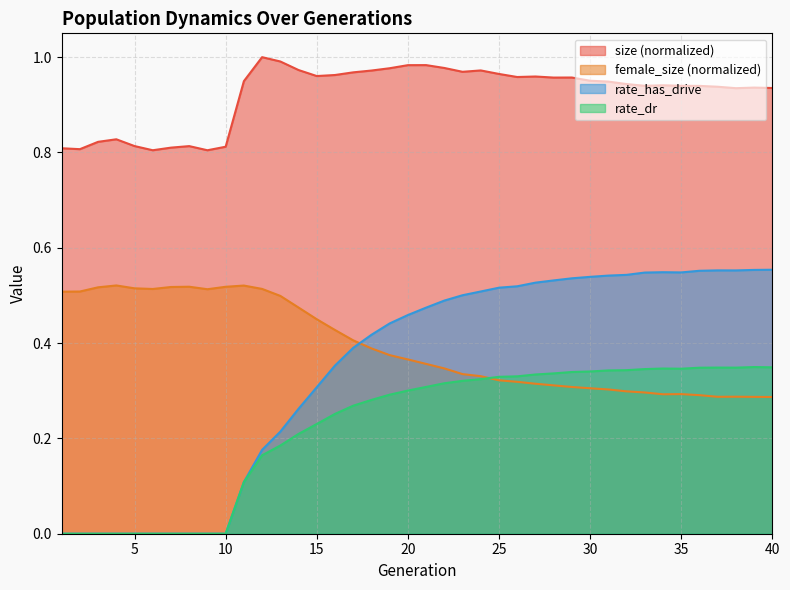

What is the total value across all series at 7?

1.3